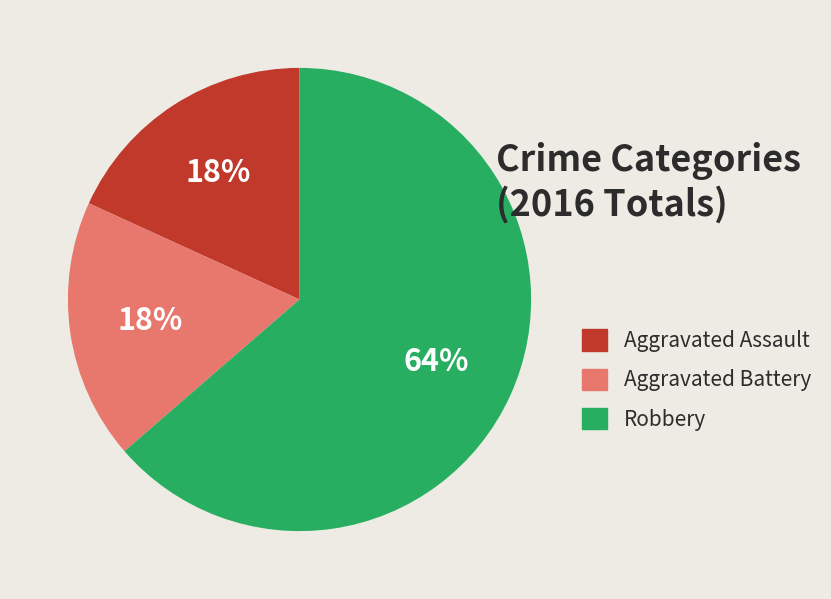

What percentage is the Robbery slice, to the nearest percent?

64%